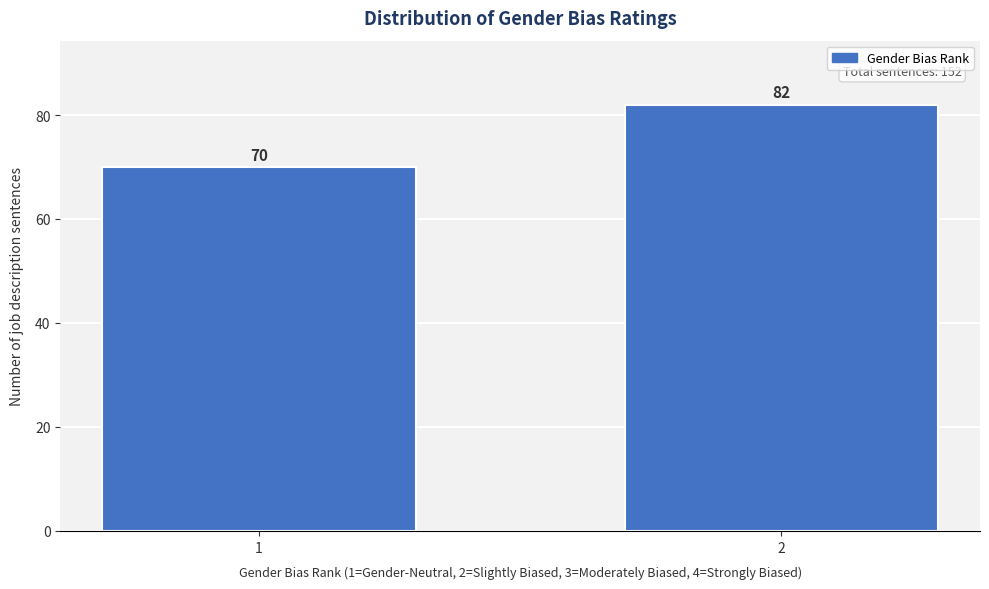

Reading left to right, transcribe all the data shown in this chart.

70	82